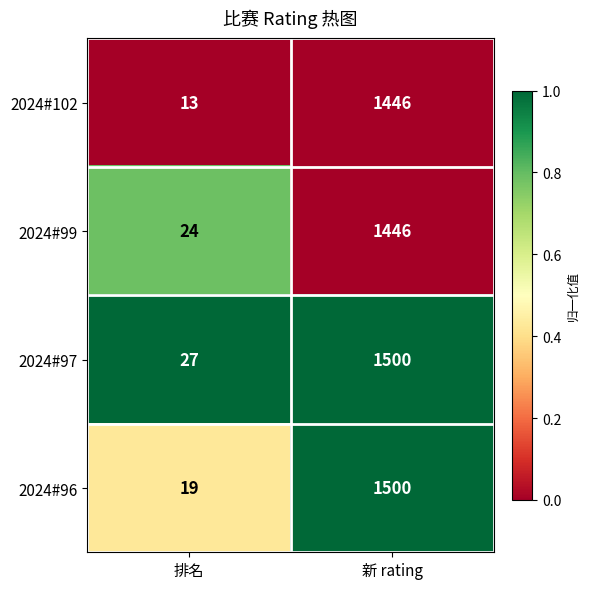

Reading left to right, list all the values displayed in this chart.

2024#102: 排名=13	新 rating=1446
2024#99: 排名=24	新 rating=1446
2024#97: 排名=27	新 rating=1500
2024#96: 排名=19	新 rating=1500